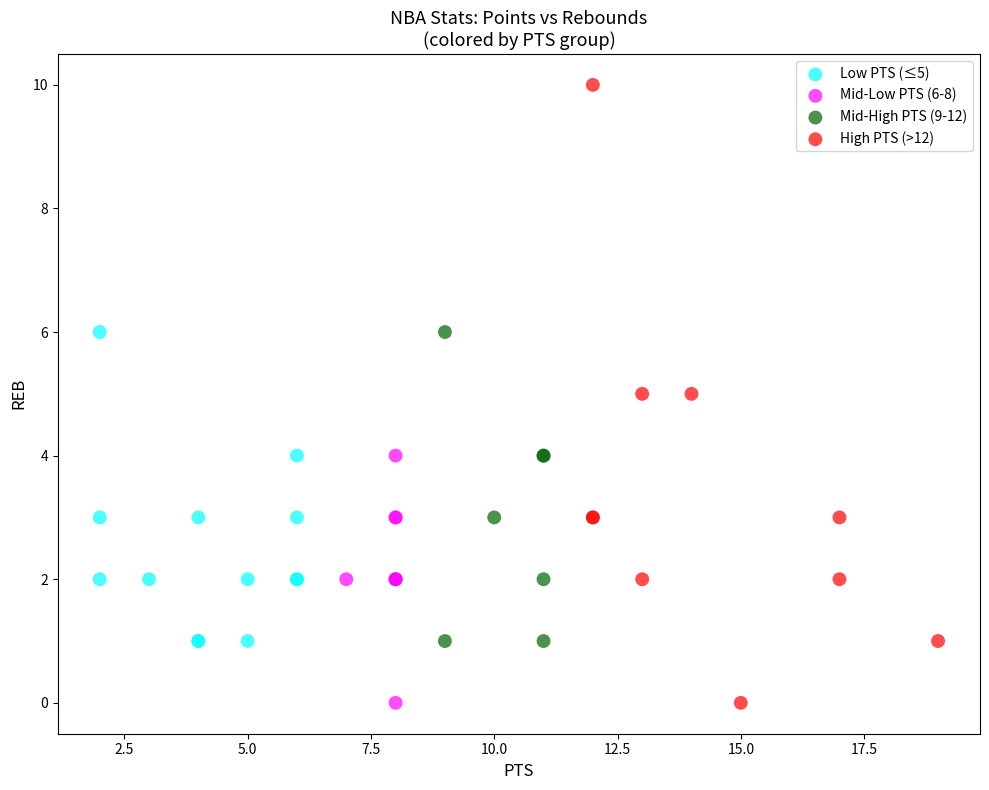

Which series has the widest spread of Y values?

High PTS (>12)